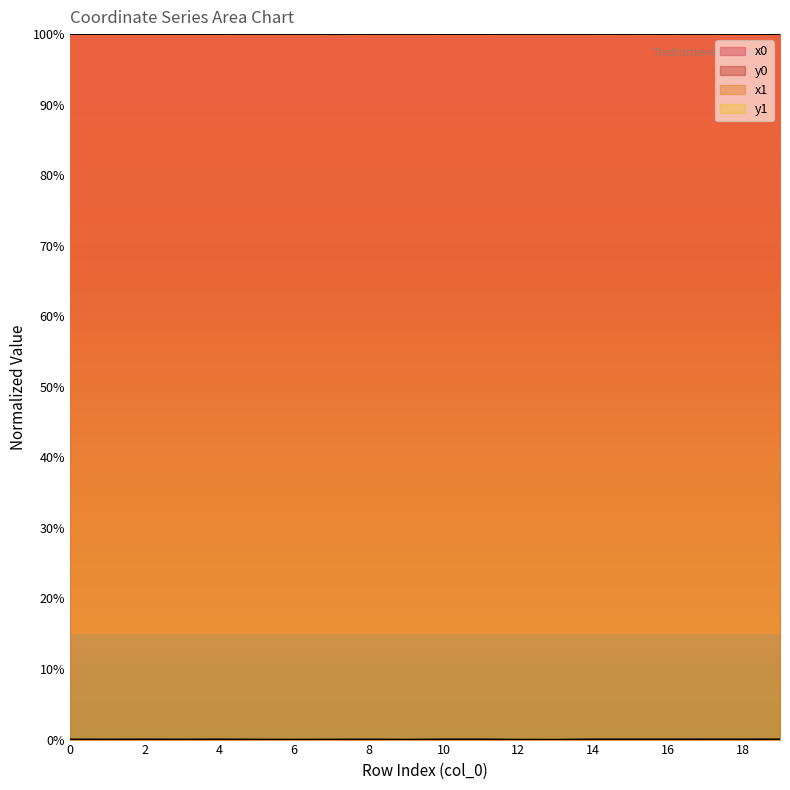

What is the sum of all x1 values?

1999.8